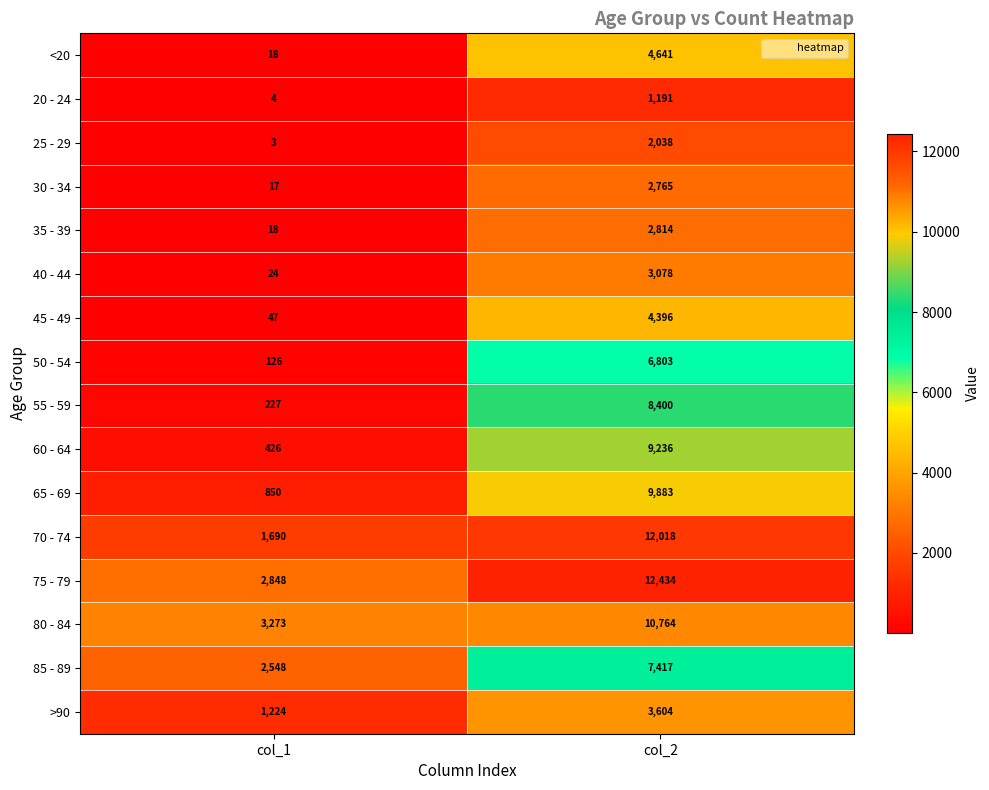

What is the minimum value for 65 - 69?

850